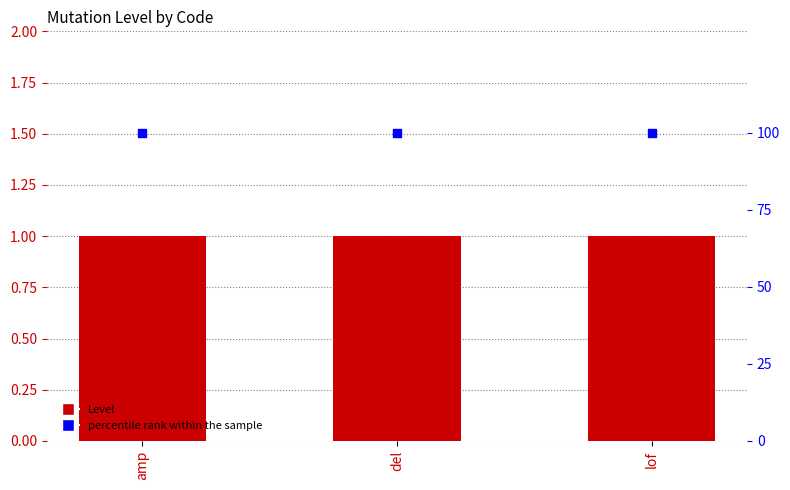

What are all the series names shown in the legend?

Level, percentile rank within the sample